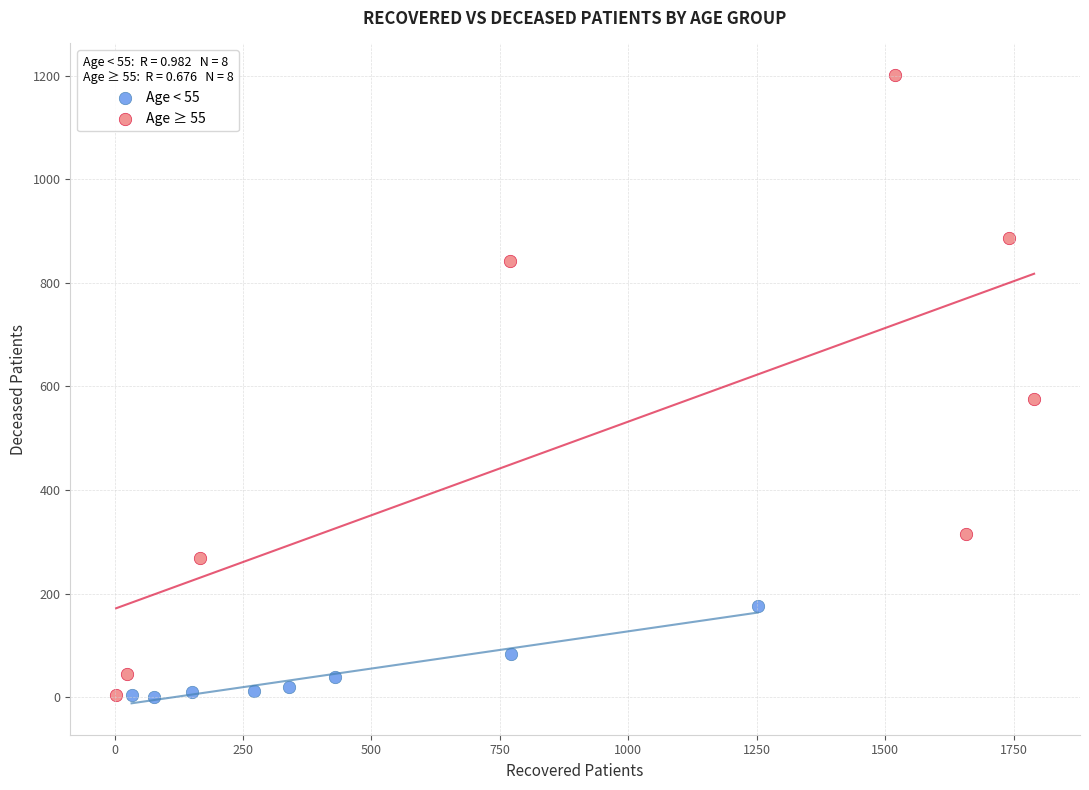

Which series reaches the maximum Y coordinate?

Age ≥ 55